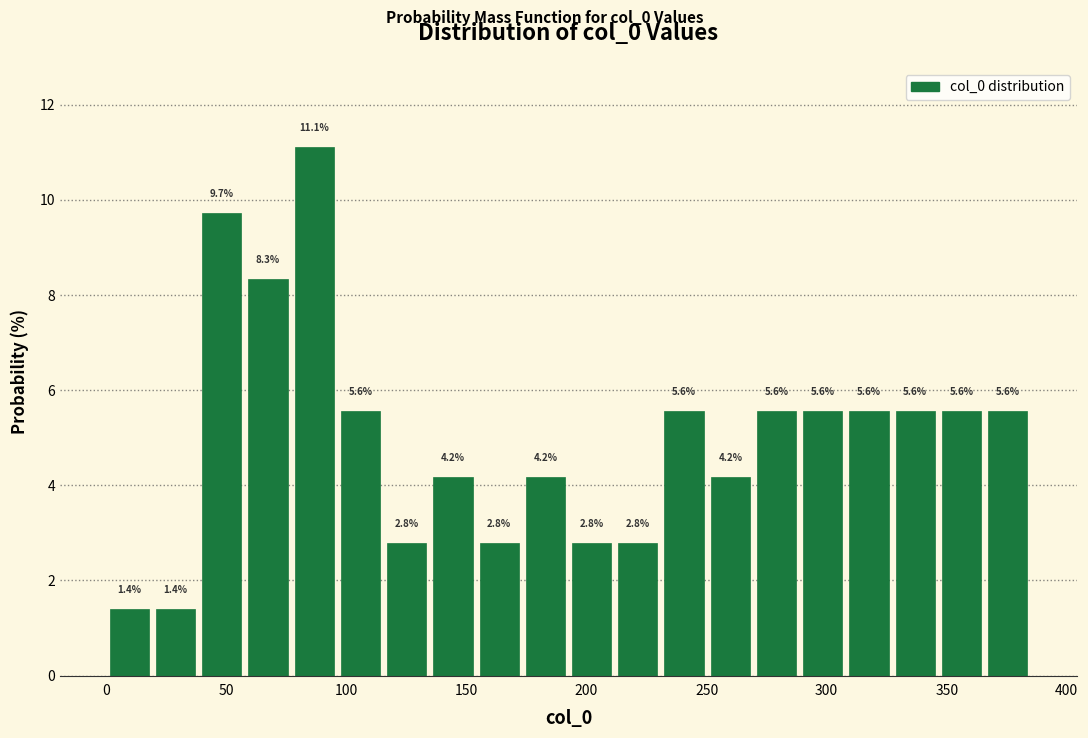

Read against the x-axis, roughly where is the centre of the tallest bar?

85